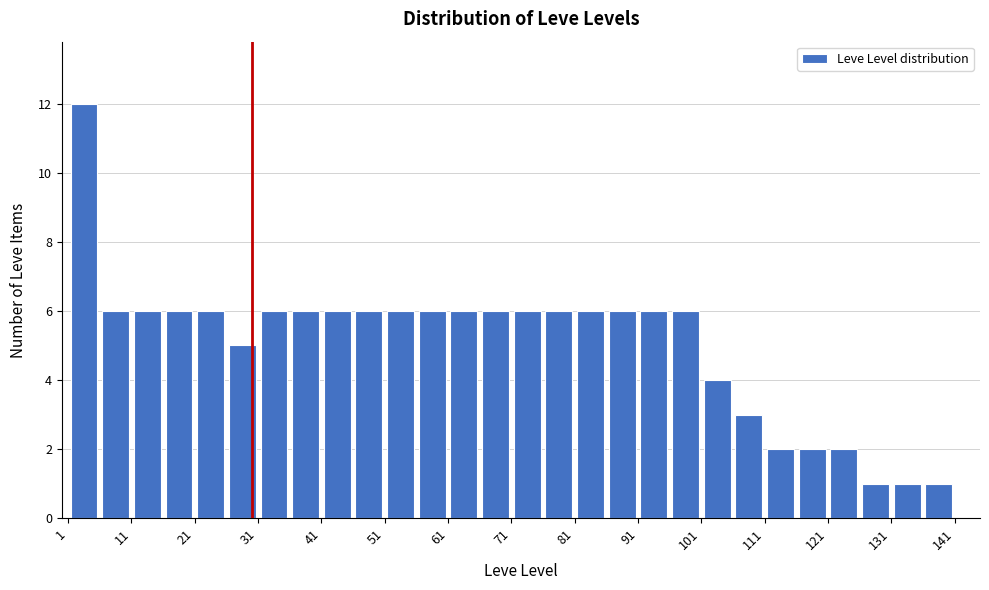

Reading left to right, transcribe this chart: for each bar, give the range it covers on the x-axis and its height. The values are not printed on the chart, so give them approximately, as read against the axis.

1 to 6: 12
6 to 11: 6
11 to 16: 6
16 to 21: 6
21 to 26: 6
26 to 31: 5
31 to 36: 6
36 to 41: 6
41 to 46: 6
46 to 51: 6
51 to 56: 6
56 to 61: 6
61 to 66: 6
66 to 71: 6
71 to 76: 6
76 to 81: 6
81 to 86: 6
86 to 91: 6
91 to 96: 6
96 to 101: 6
101 to 106: 4
106 to 111: 3
111 to 116: 2
116 to 121: 2
121 to 126: 2
126 to 131: 1
131 to 136: 1
136 to 141: 1